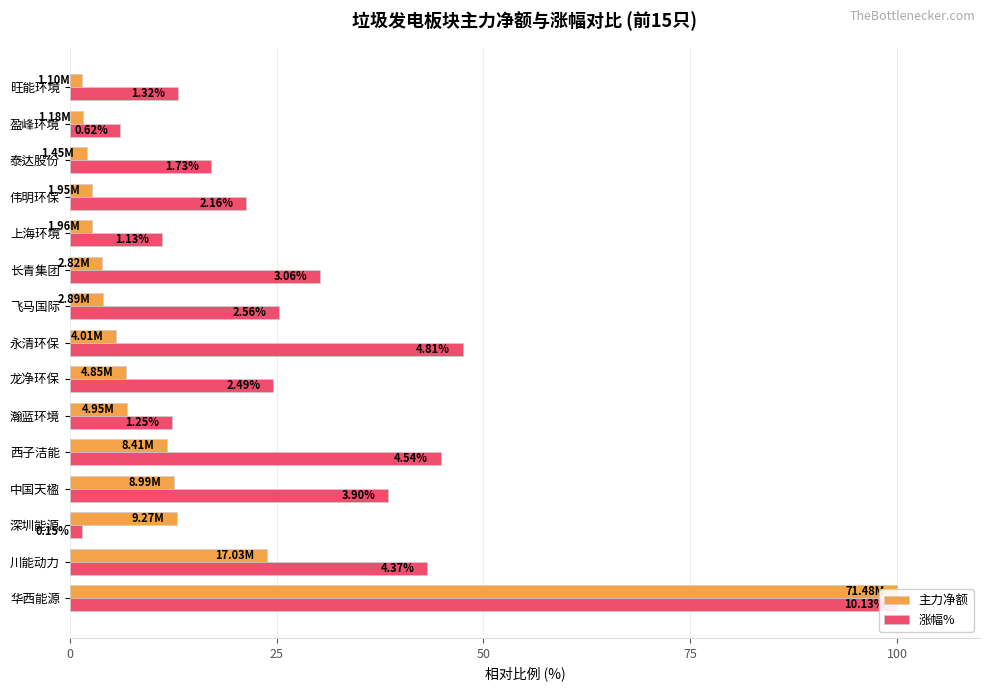

What is the total value across all series at 100?

56.6